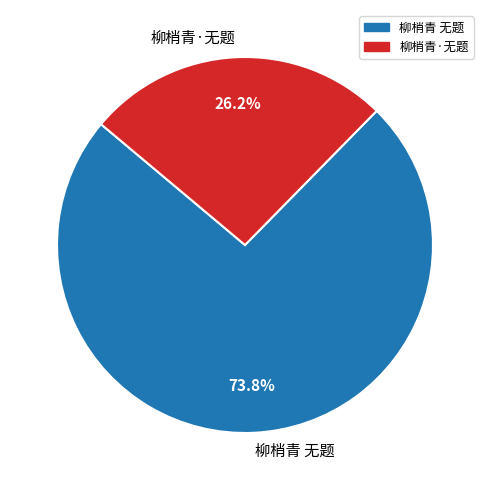

To the nearest percent, what percentage of the pie is 柳梢青·无题?

26%